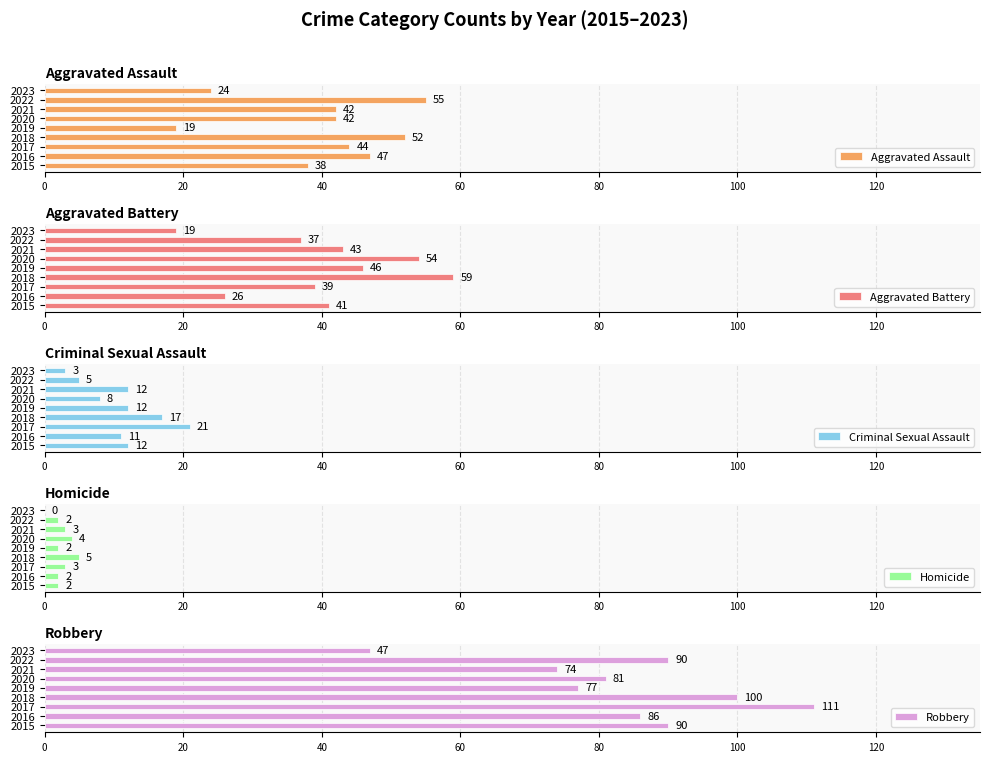

Count the number of categories in the chart.

9